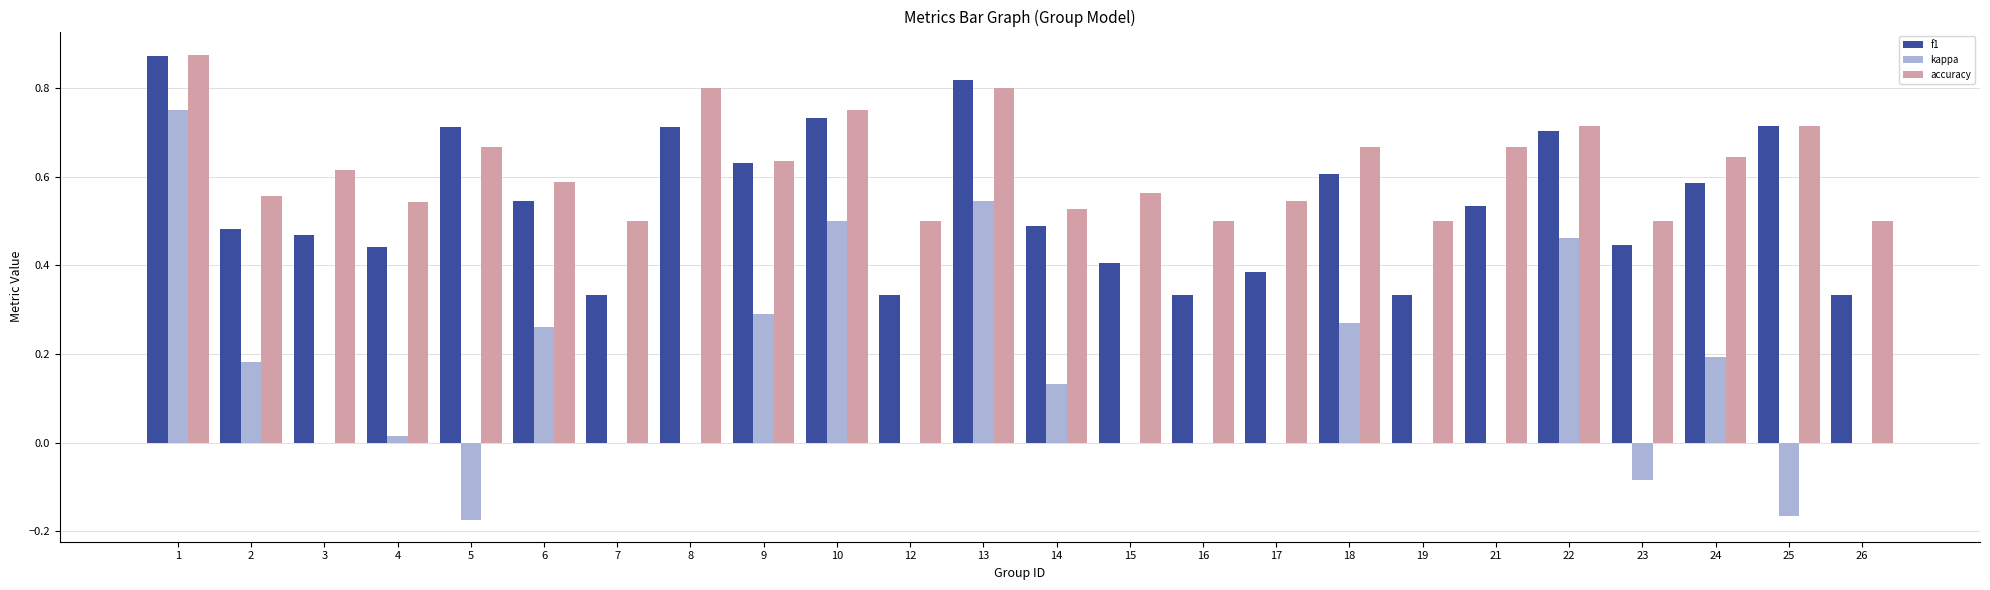

How many groups of bars are there?

24